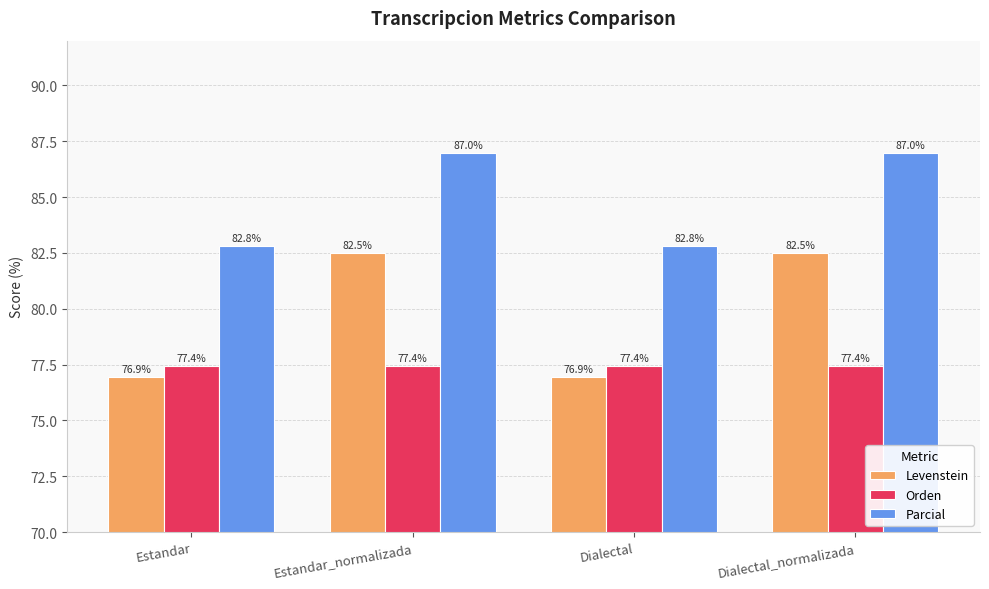

Reading left to right, what are all the values shown in this chart?

Levenstein: Estandar=76.9	Estandar_normalizada=82.5	Dialectal=76.9	Dialectal_normalizada=82.5
Orden: Estandar=77.4	Estandar_normalizada=77.4	Dialectal=77.4	Dialectal_normalizada=77.4
Parcial: Estandar=82.8	Estandar_normalizada=87.0	Dialectal=82.8	Dialectal_normalizada=87.0